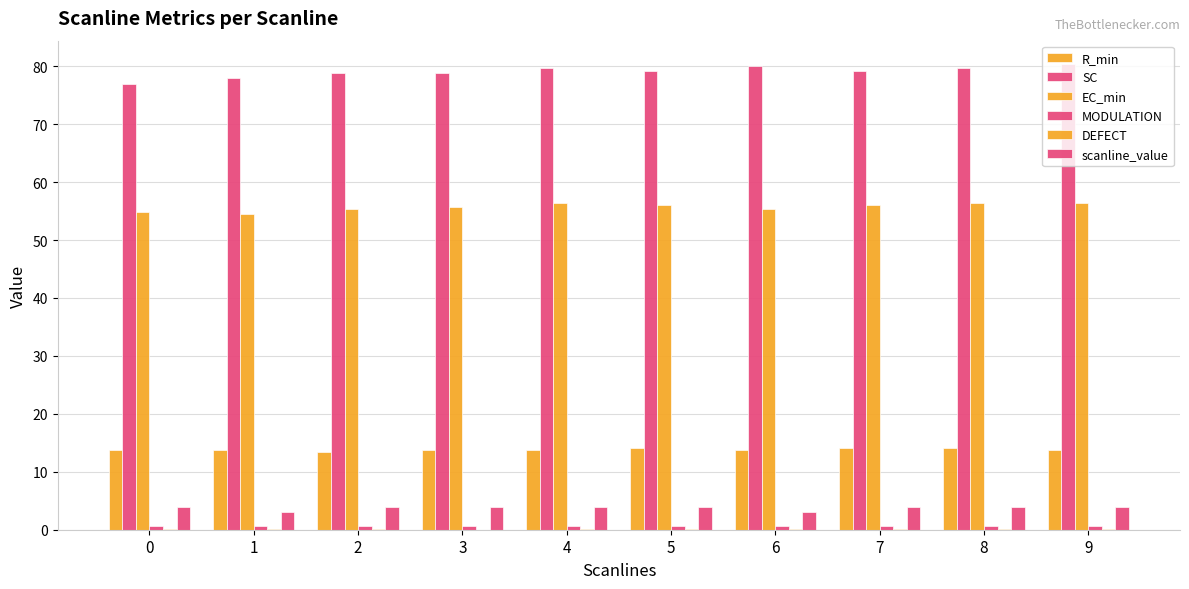

Reading left to right, transcribe all the data shown in this chart.

R_min: 13.7	13.7	13.3	13.7	13.7	14.1	13.7	14.1	14.1	13.7
SC: 76.9	78.0	78.8	78.8	79.6	79.2	80.0	79.2	79.6	80.4
EC_min: 54.9	54.5	55.3	55.7	56.5	56.1	55.3	56.1	56.5	56.5
MODULATION: 0.7	0.7	0.7	0.7	0.7	0.7	0.7	0.7	0.7	0.7
DEFECT: 0.0	0.1	0.1	0.0	0.1	0.0	0.0	0.0	0.0	0.1
scanline_value: 4.0	3.0	4.0	4.0	4.0	4.0	3.0	4.0	4.0	4.0